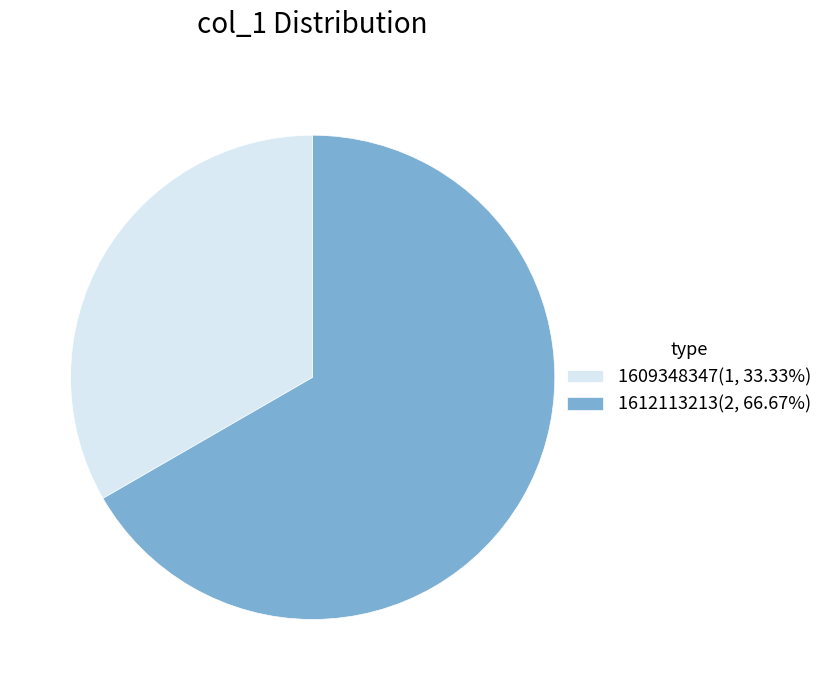

How many segments does this pie chart have?

2